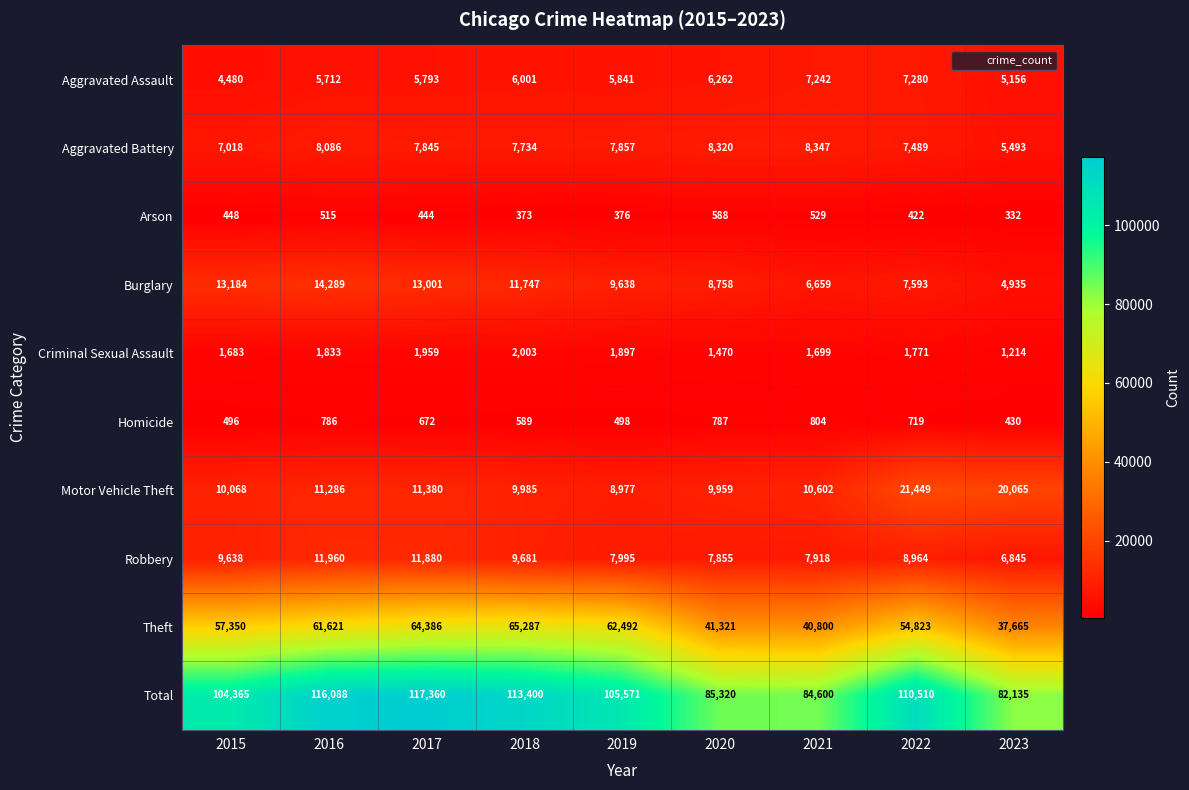

Where is Aggravated Assault nearest to the value 5880?

2019